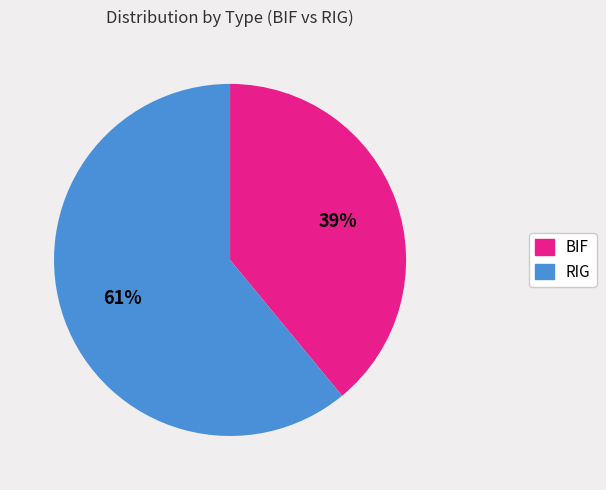

Between RIG and BIF, which is larger?

RIG